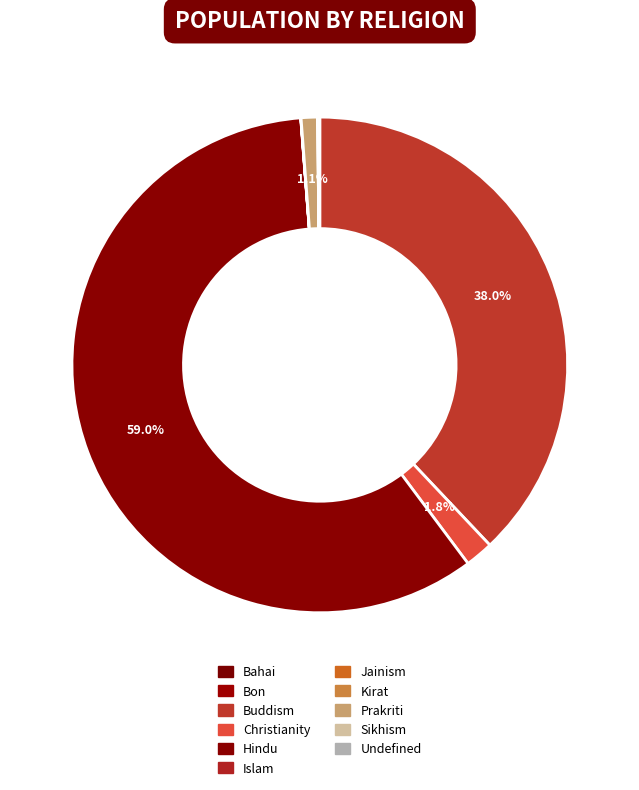

To the nearest percent, what is the combined percentage of Jainism and Hindu?

59%